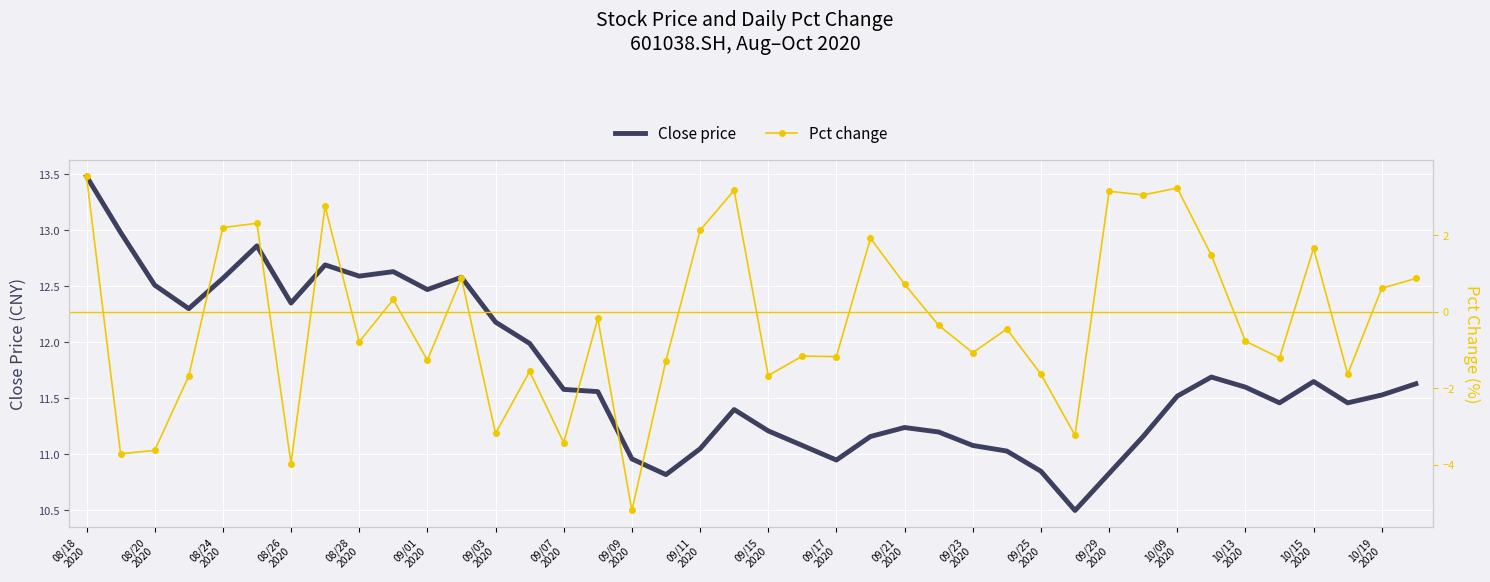

What is the minimum value for Close price?

10.5